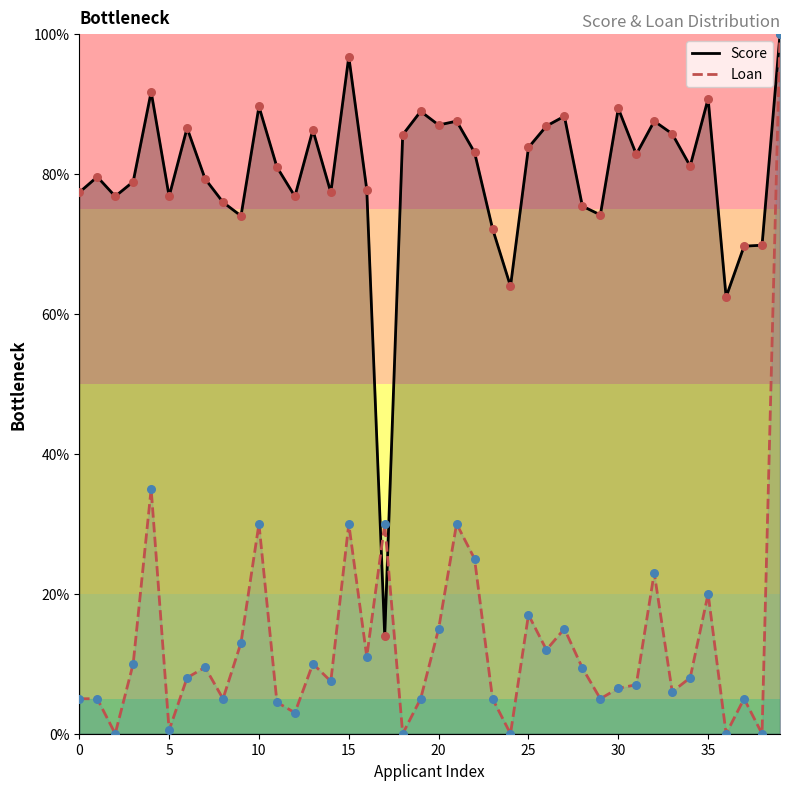

At which category is the sum across all series the highest?

39